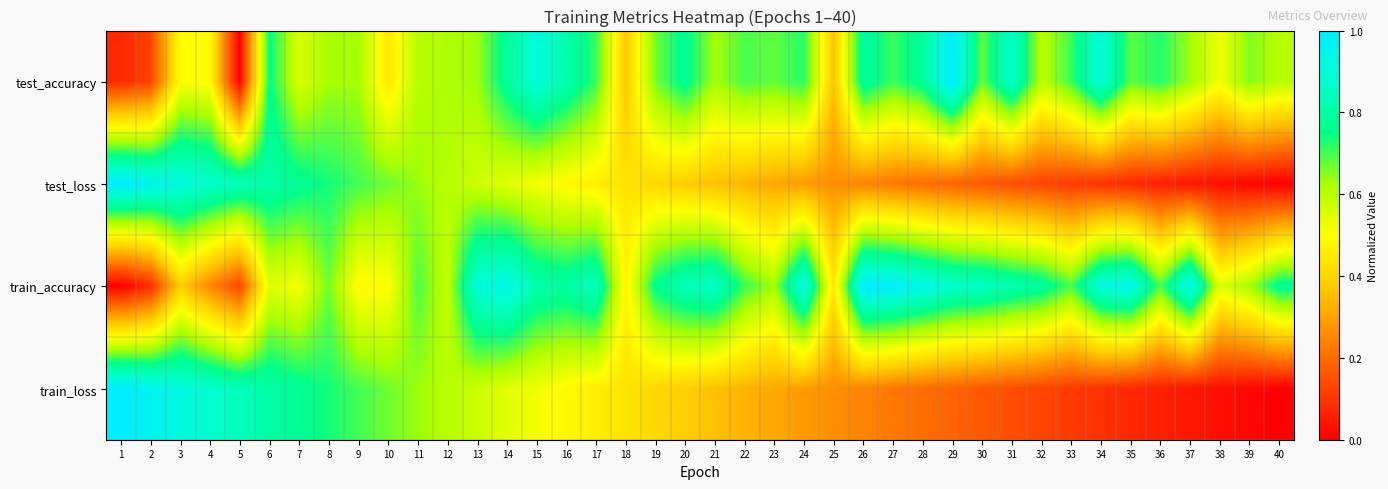

Count the number of categories in the chart.

40